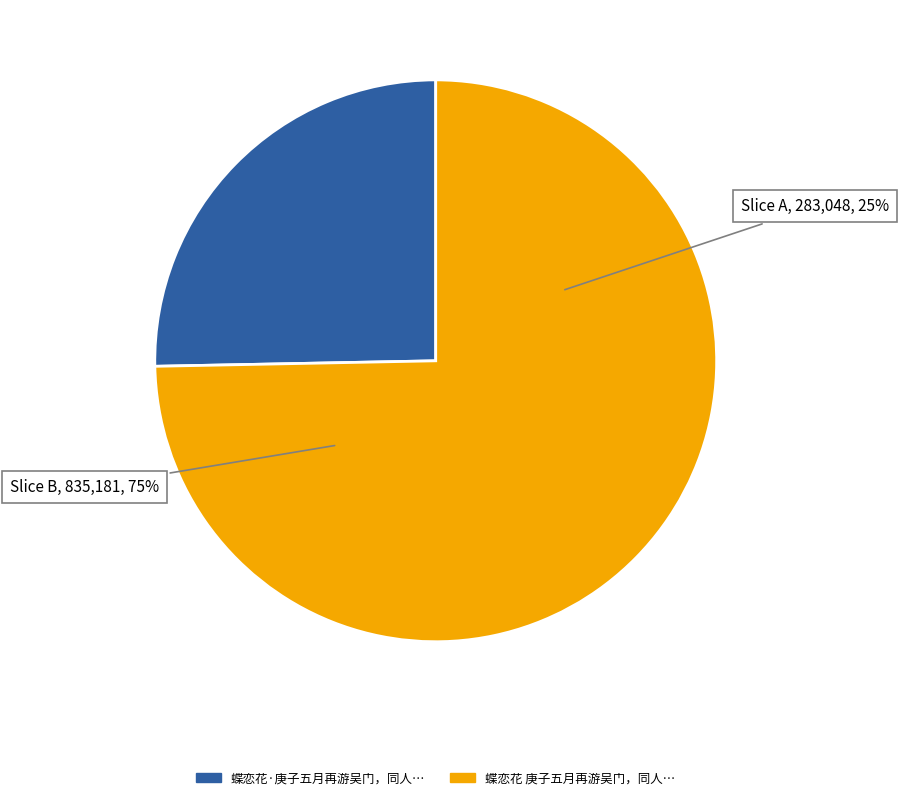

Is it true that 蝶恋花 庚子五月再游吴门，同人泛舟山塘，追悼亡友建霞、畏■ is 75% of the pie?

True